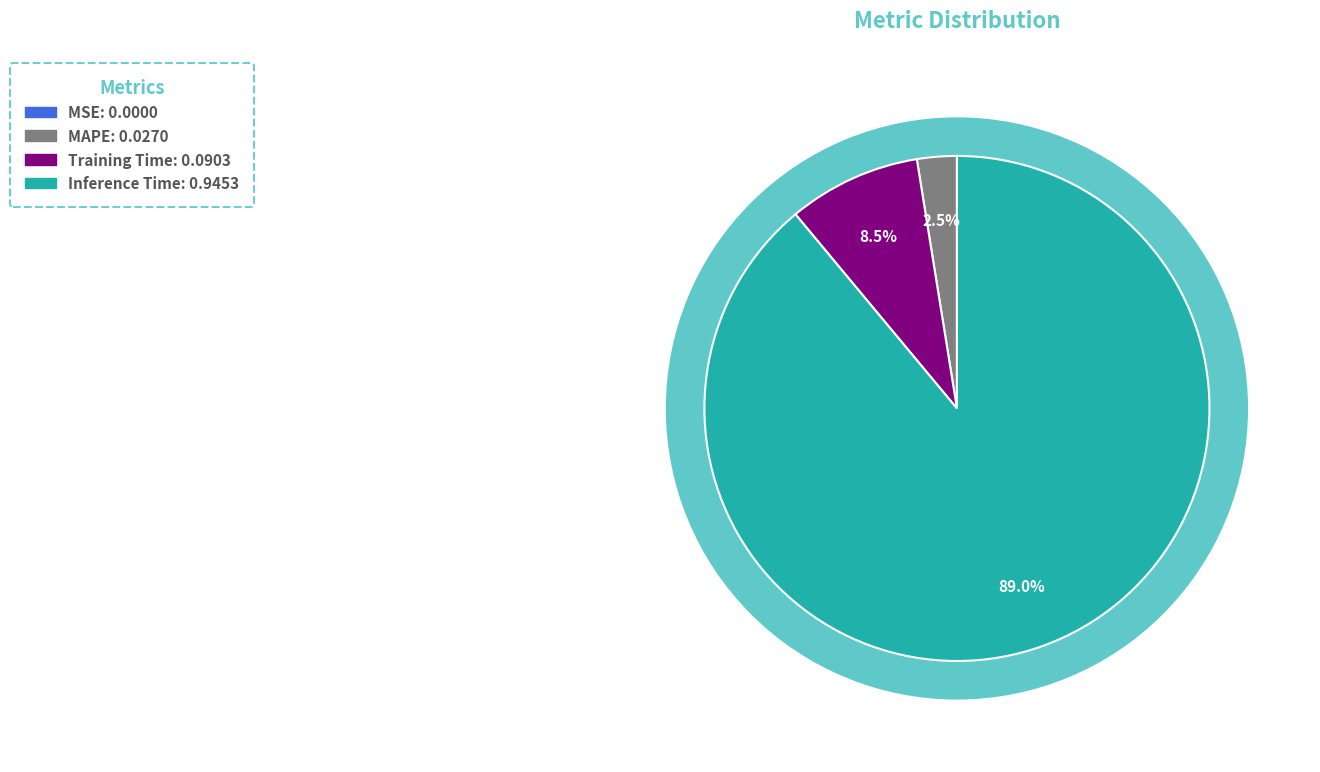

What is the total percentage of SMAPE and MAPE?

2.5%